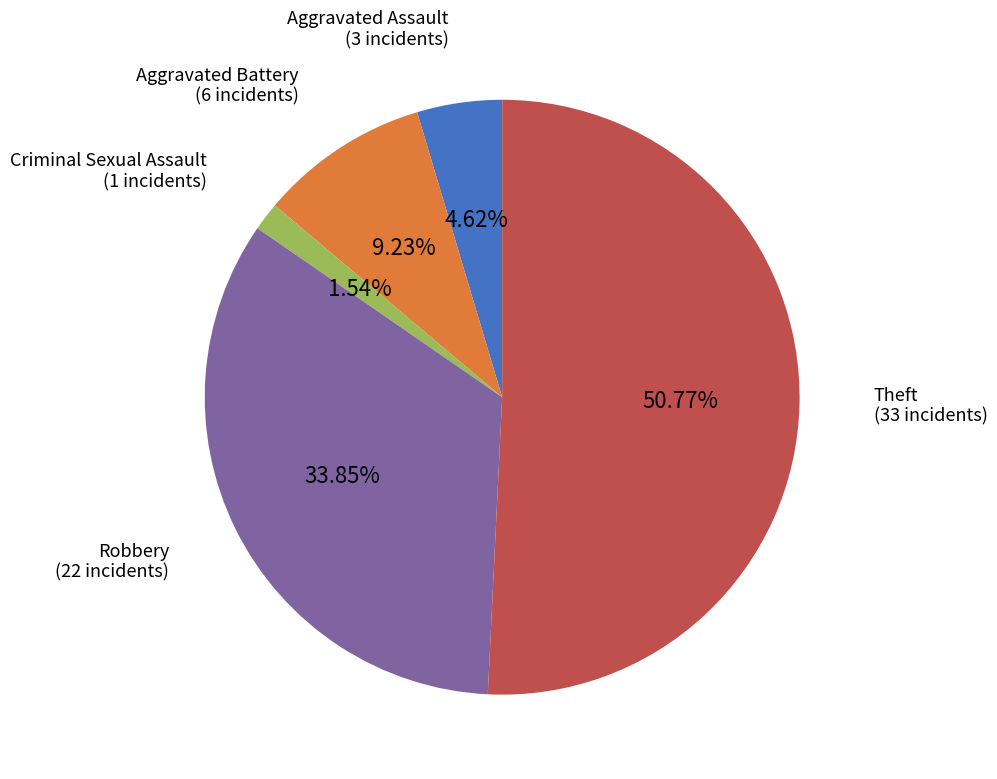

Rank the categories by value from highest to lowest.

Theft, Robbery, Aggravated Battery, Aggravated Assault, Criminal Sexual Assault